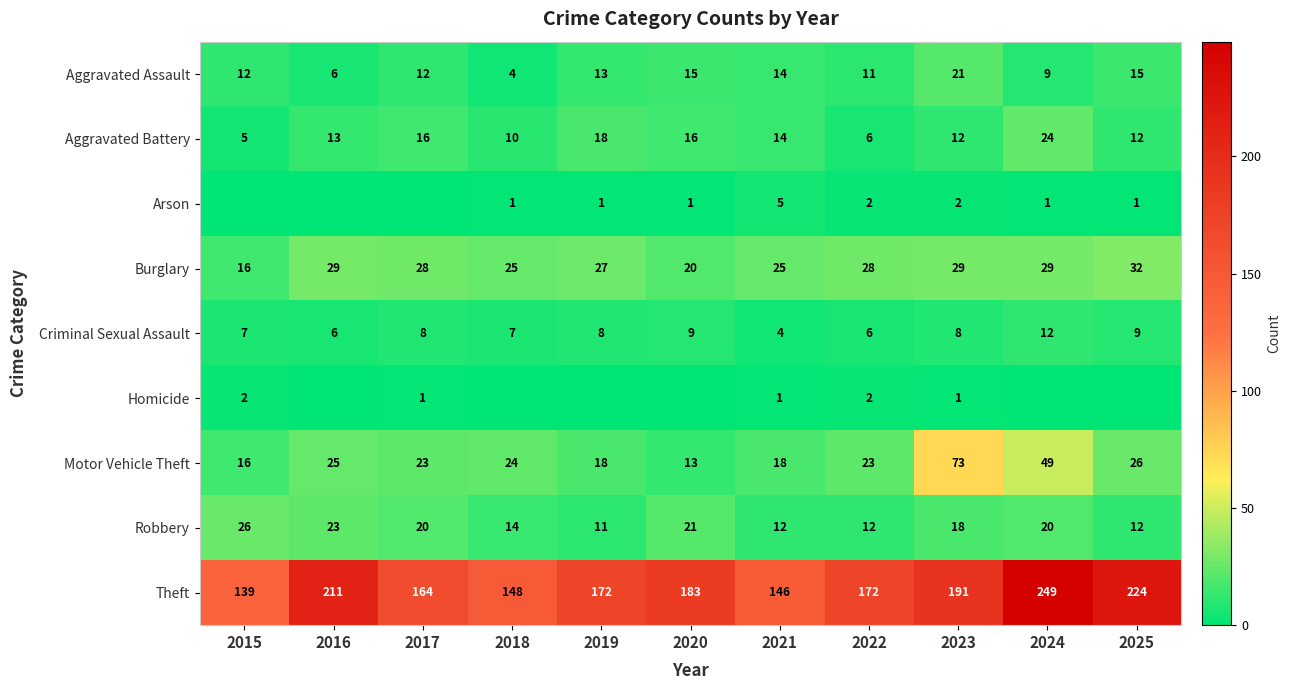

The value of Arson at 2021 is 5. True or false?

True